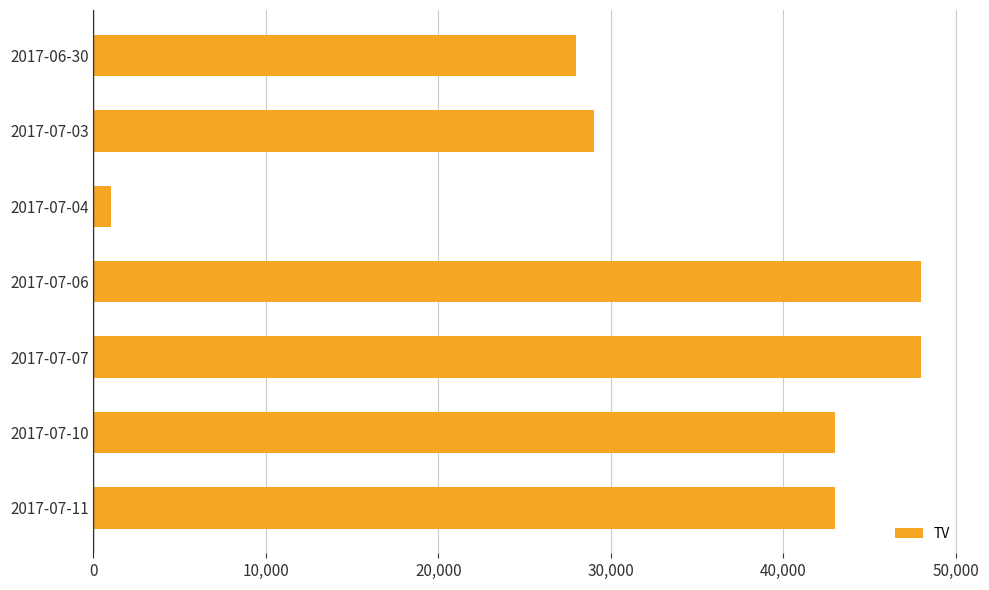

What is the label of the 7th bar from the bottom?

2017-06-30